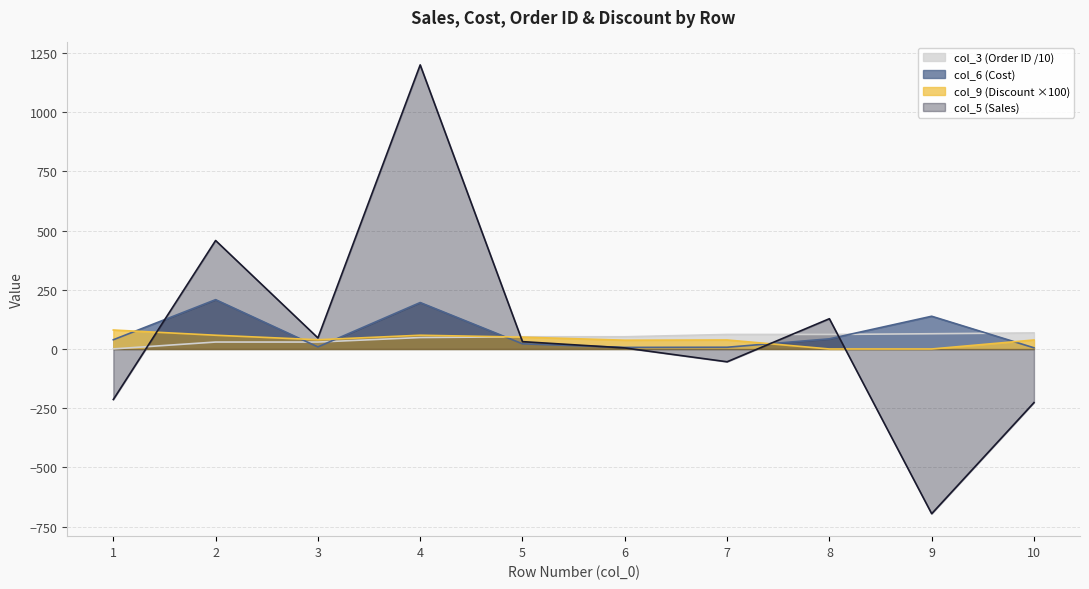

Reading left to right, transcribe all the data shown in this chart.

col_5 (Sales): 1=-213.2	2=457.8	3=46.7	4=1199.0	5=30.9	6=4.4	7=-54.0	8=127.7	9=-695.3	10=-226.4
col_6 (Cost): 1=38.9	2=208.2	3=8.7	4=196.0	5=21.8	6=6.6	7=7.3	8=42.8	9=138.1	10=5.0
col_3 (Order ID): 1=0.3	2=29.3	3=29.3	4=48.3	5=51.5	6=51.5	7=61.3	8=61.3	9=64.3	10=67.8
col_9 (Discount): 1=80.0	2=58.0	3=39.0	4=58.0	5=50.0	6=37.0	7=38.0	8=0.0	9=0.0	10=38.0